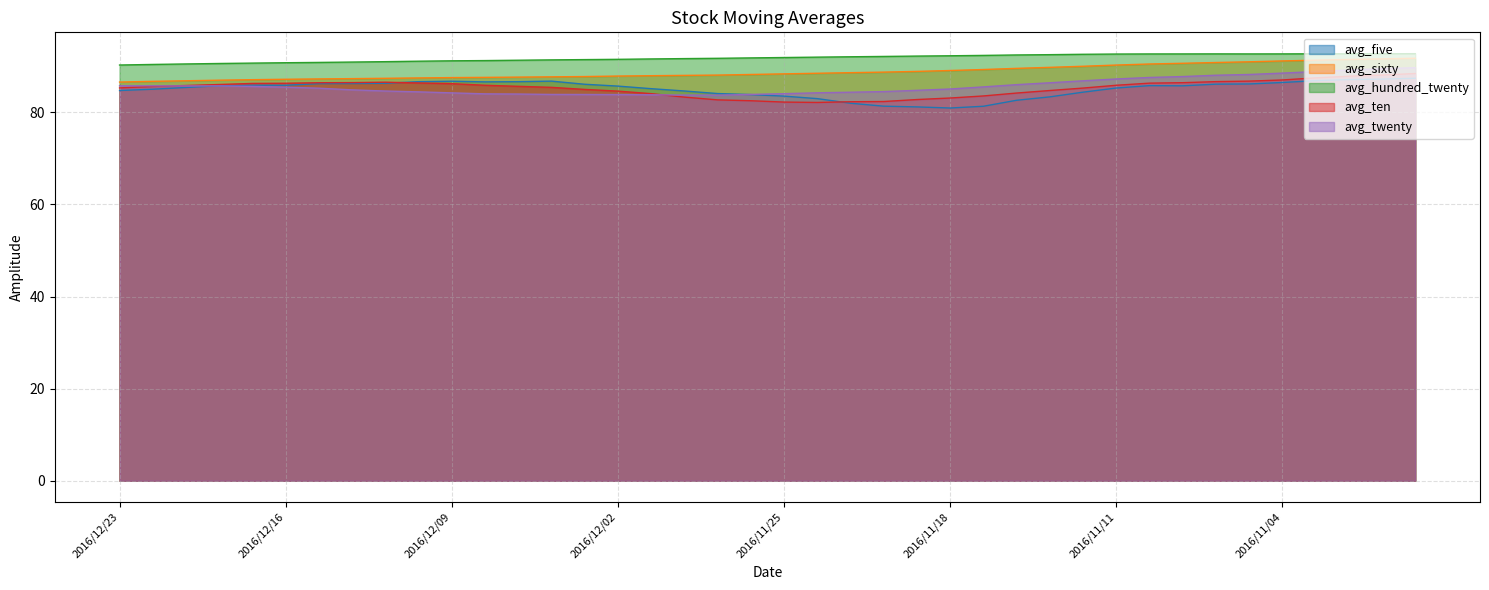

What is the total value across all series at 2016/11/25?

430.1